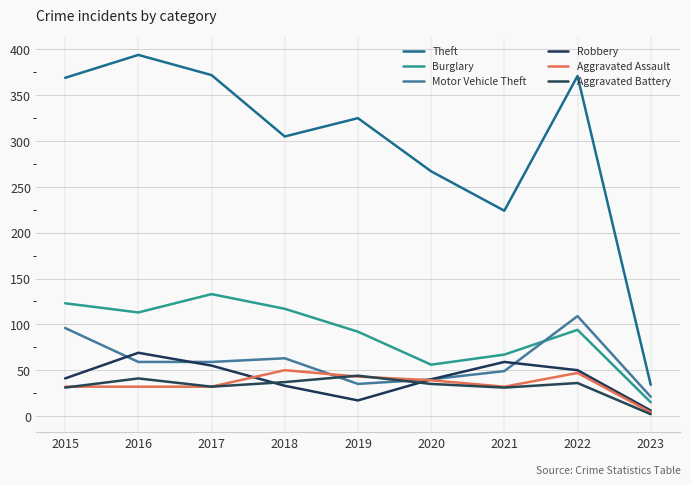

Reading right to left, list all the values displayed in this chart.

Theft: 2023=34	2022=371	2021=224	2020=267	2019=325	2018=305	2017=372	2016=394	2015=369
Burglary: 2023=15	2022=94	2021=67	2020=56	2019=92	2018=117	2017=133	2016=113	2015=123
Motor Vehicle Theft: 2023=21	2022=109	2021=49	2020=40	2019=35	2018=63	2017=59	2016=59	2015=96
Robbery: 2023=6	2022=50	2021=59	2020=40	2019=17	2018=33	2017=55	2016=69	2015=41
Aggravated Assault: 2023=4	2022=47	2021=32	2020=39	2019=43	2018=50	2017=32	2016=32	2015=32
Aggravated Battery: 2023=2	2022=36	2021=31	2020=35	2019=44	2018=37	2017=32	2016=41	2015=31